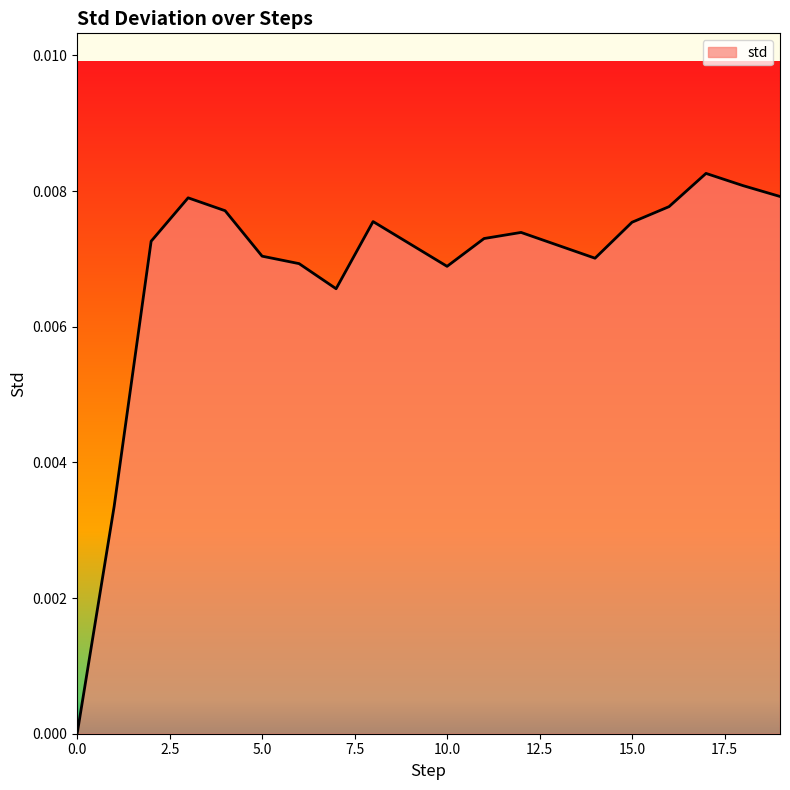

List the labels in order of value, smallest first.

0, 1, 7, 10, 6, 14, 5, 13, 9, 2, 11, 12, 15, 8, 4, 16, 3, 19, 18, 17